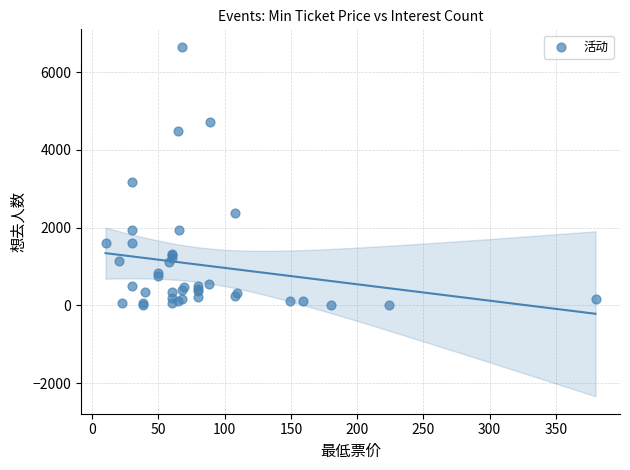

What Y value in the scatter plot is closest to 3327?

3181